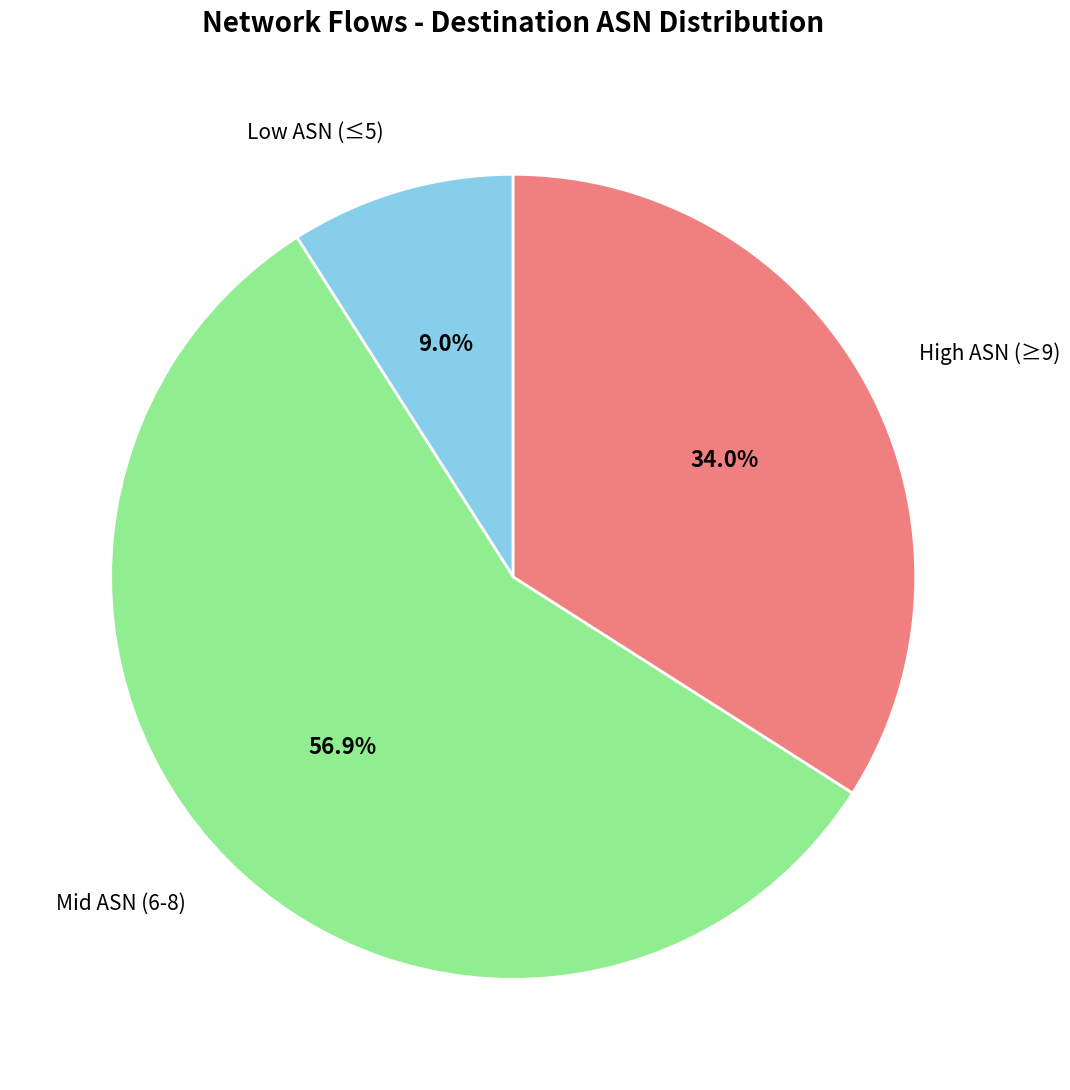

How many slices are in this pie chart?

3